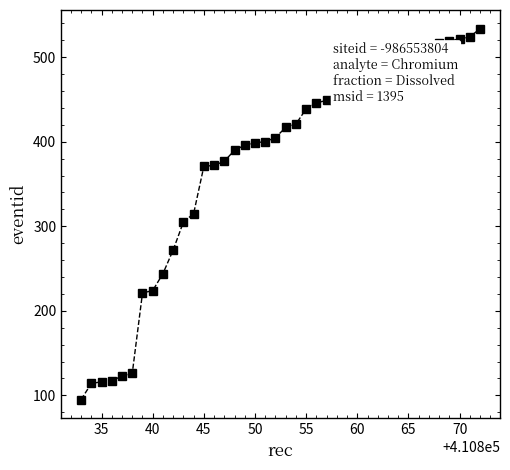

What is the difference between the second highest and second lowest values?

410